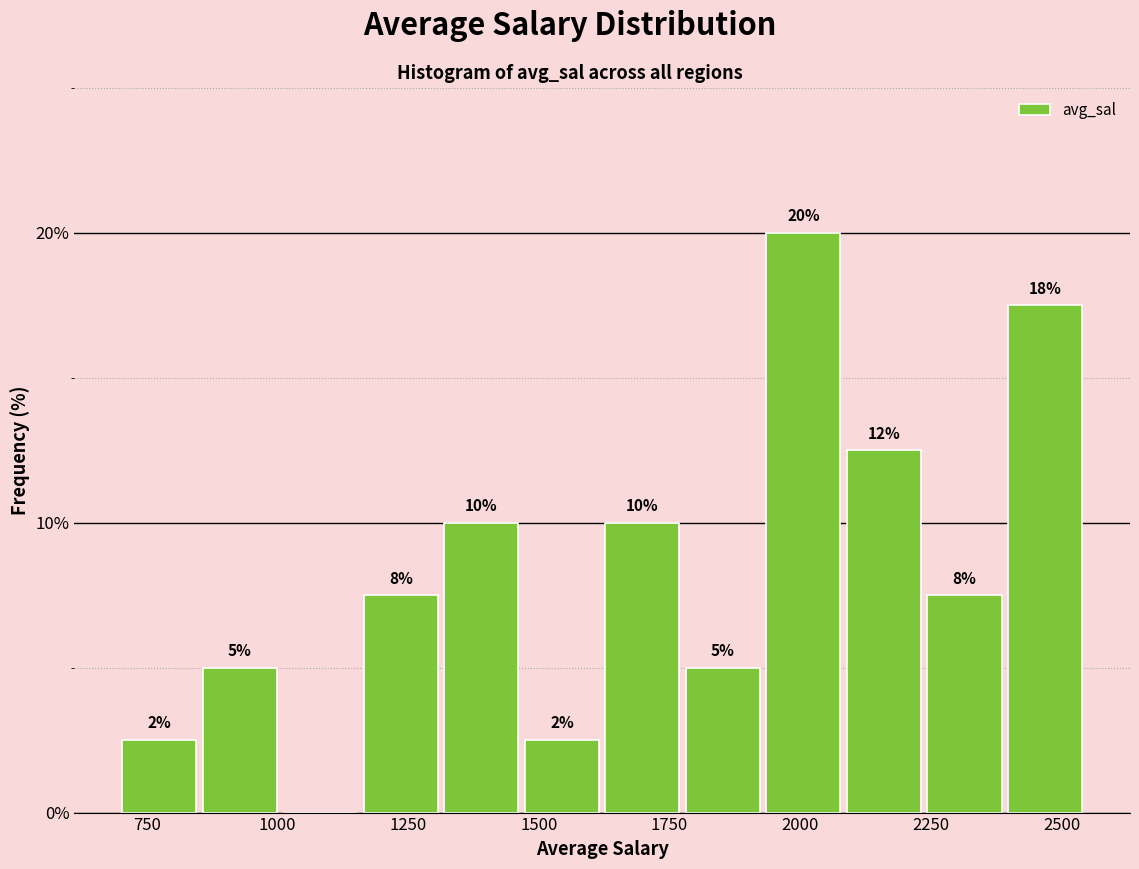

Around what value on the x-axis is the tallest bar? Give the approximate position of its centre, as read against the axis.

2000